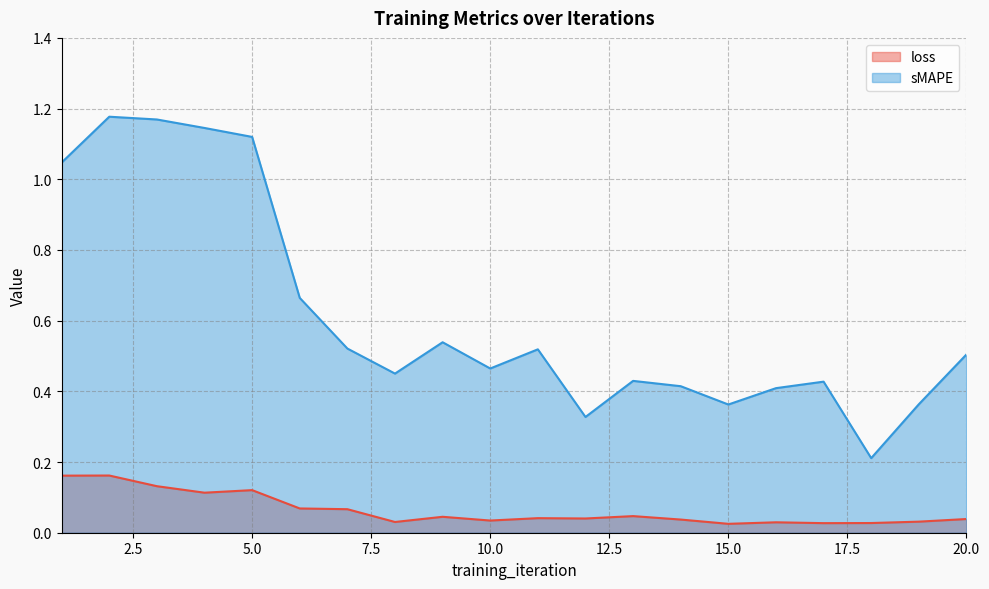

Which has a higher value, 10 or 4?

4